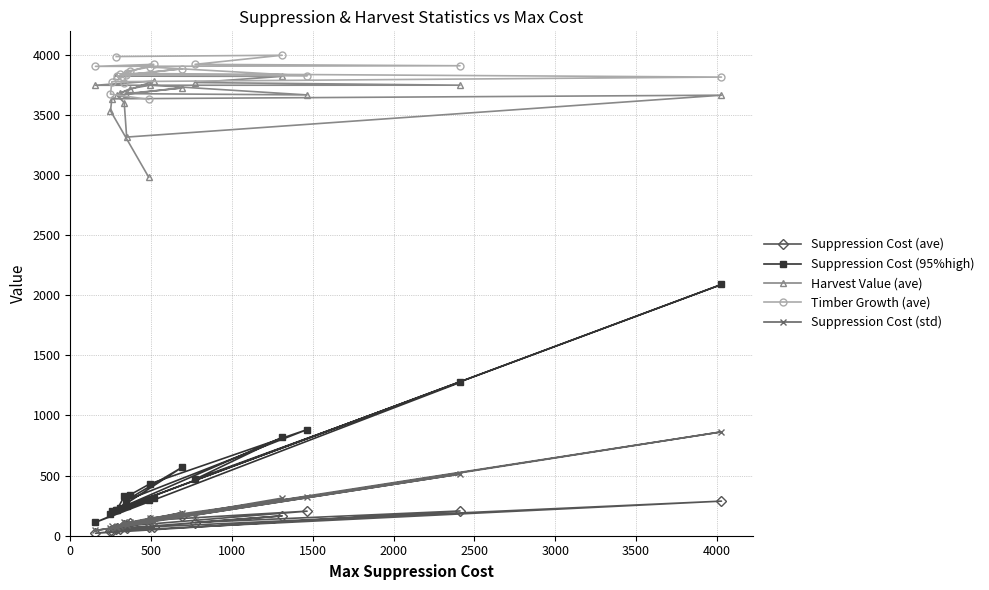

What is the difference between the maximum and second lowest values in the Harvest Value (ave) series?

506.8